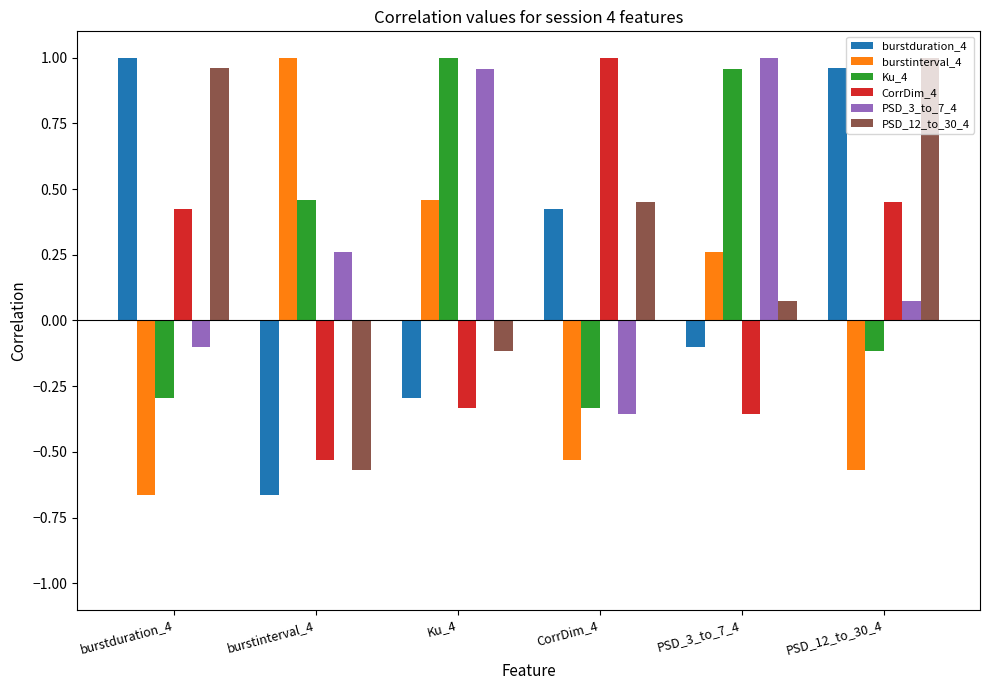

The burstduration_4 series shows -0.2 at PSD_3_to_7_4. True or false?

False